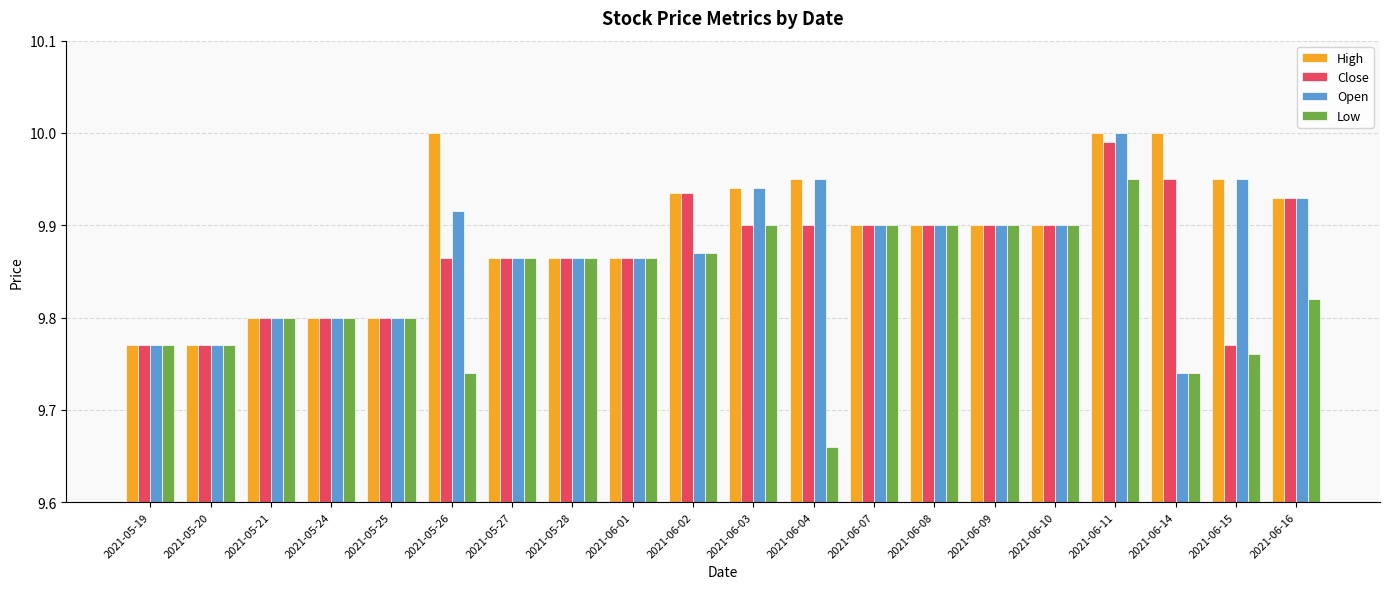

What is the total value across all series at 2021-05-28?

39.5